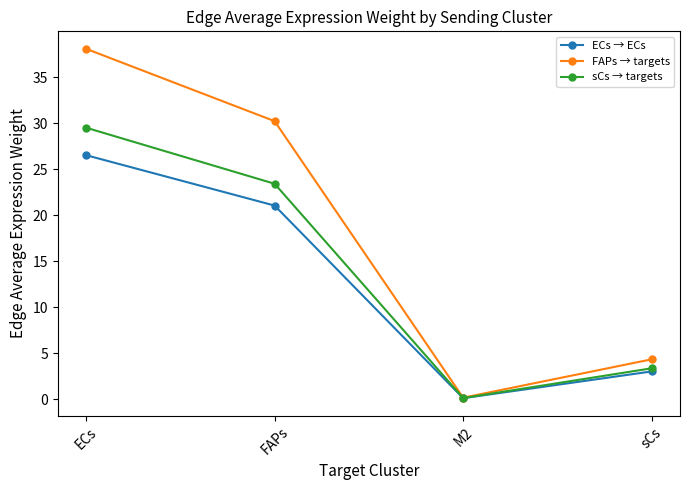

At which label is sCs → targets closest to 14?

FAPs